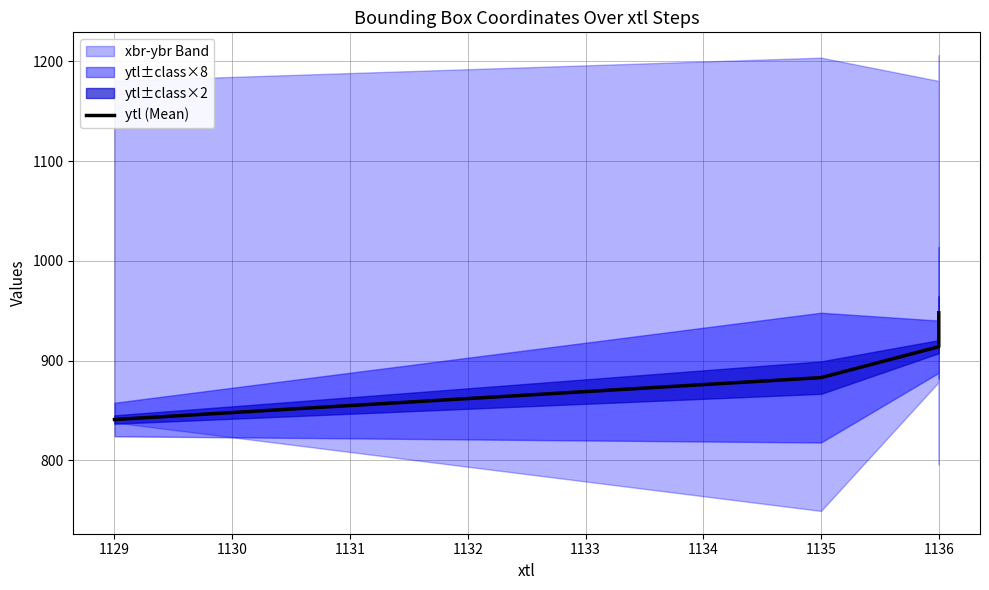

How many data points are above 914?

1